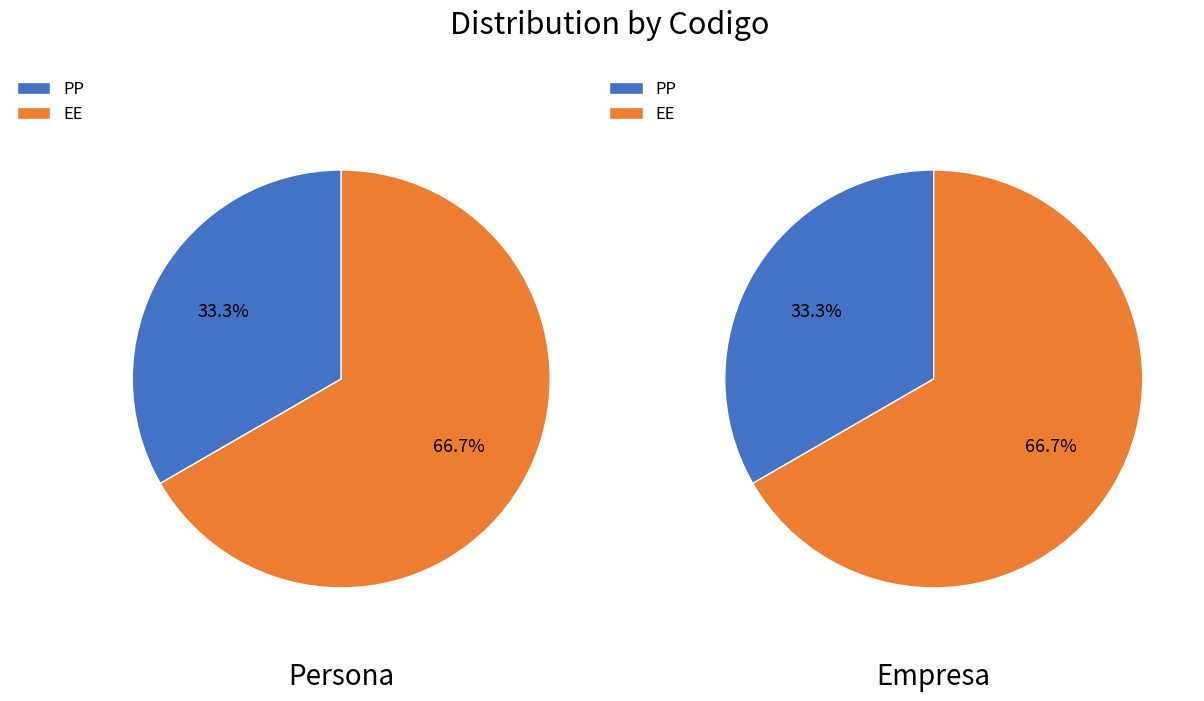

Rank the categories by value from lowest to highest.

PP, EE